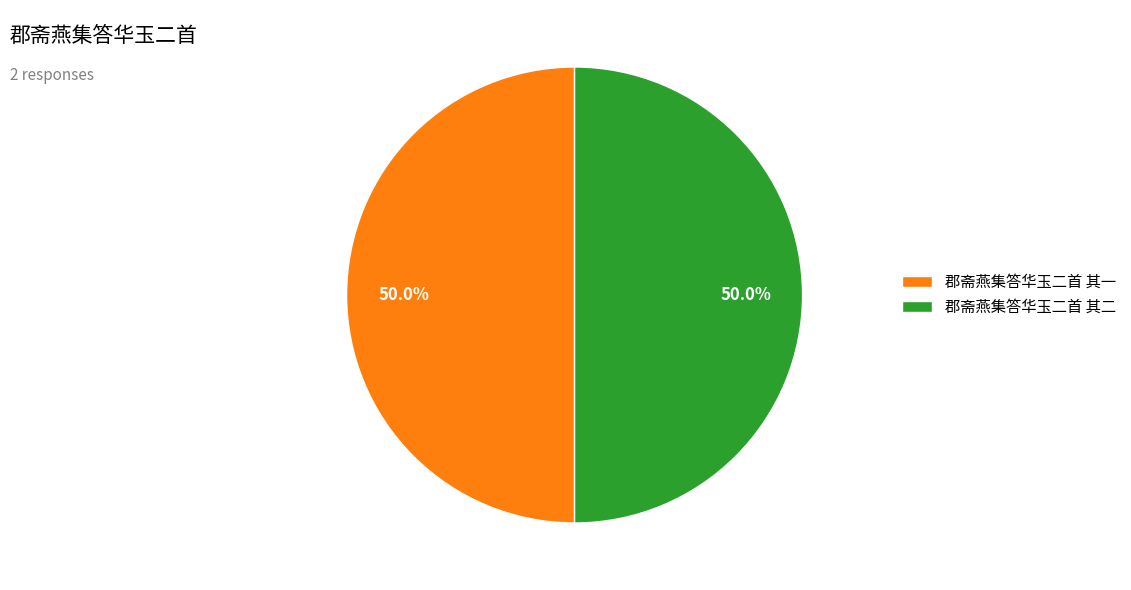

What portion of the pie excludes 郡斋燕集答华玉二首 其二?

50.0%